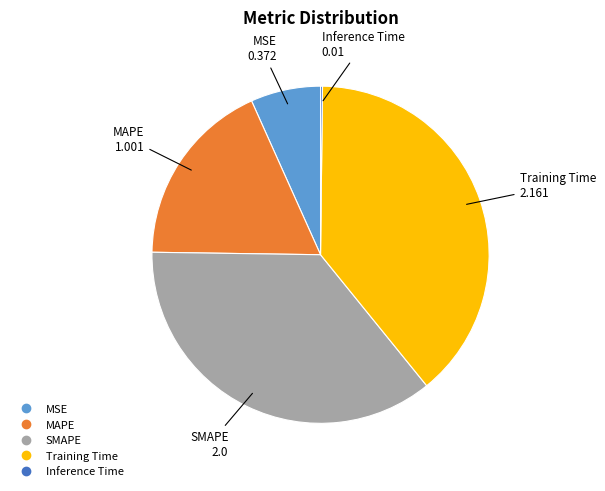

Between MAPE and MSE, which is larger?

MAPE